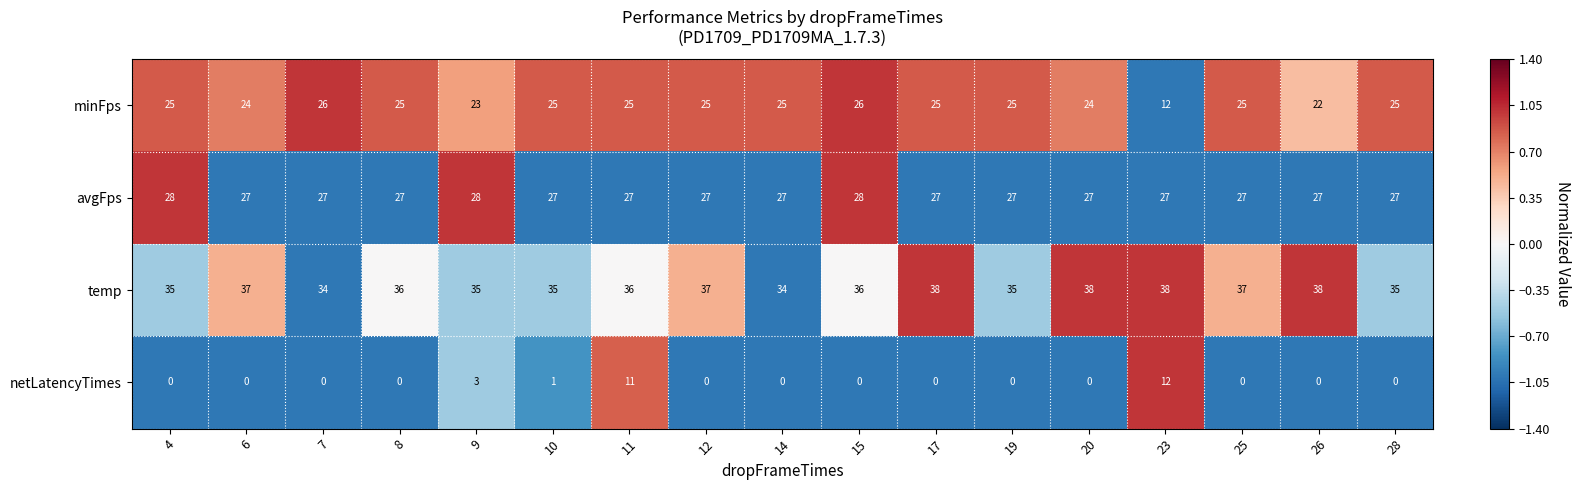

At how many categories does at least one series exceed 0?

17